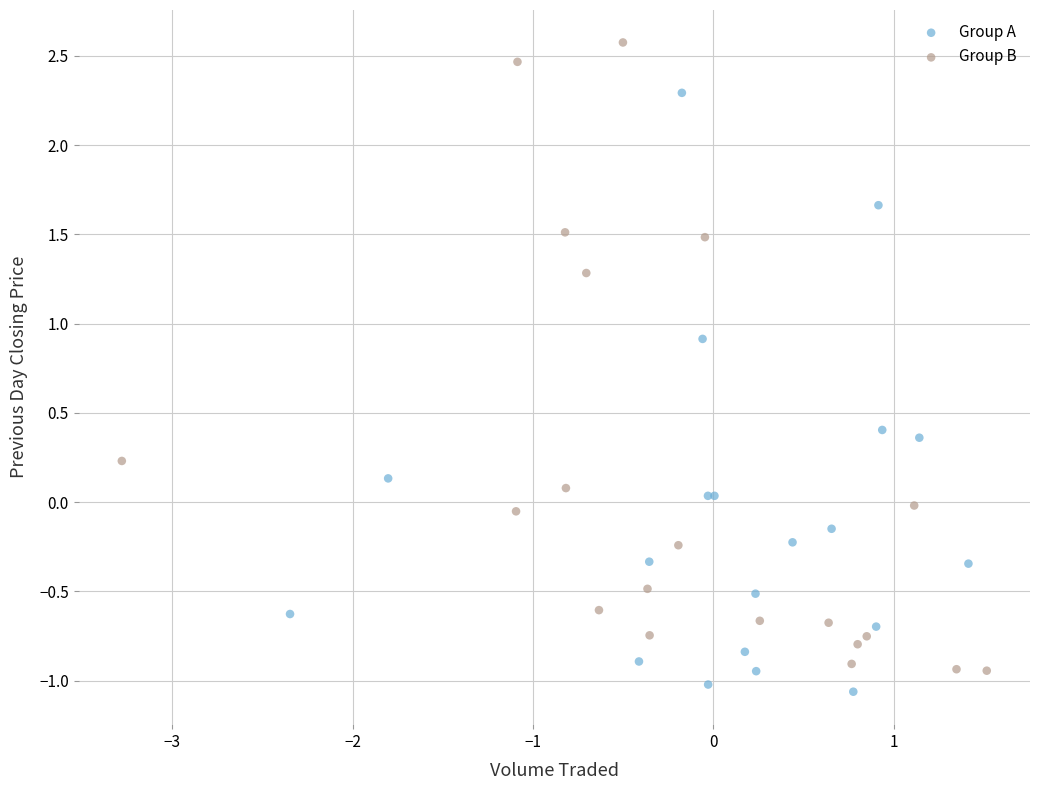

Which series contains the highest Y value?

Group B